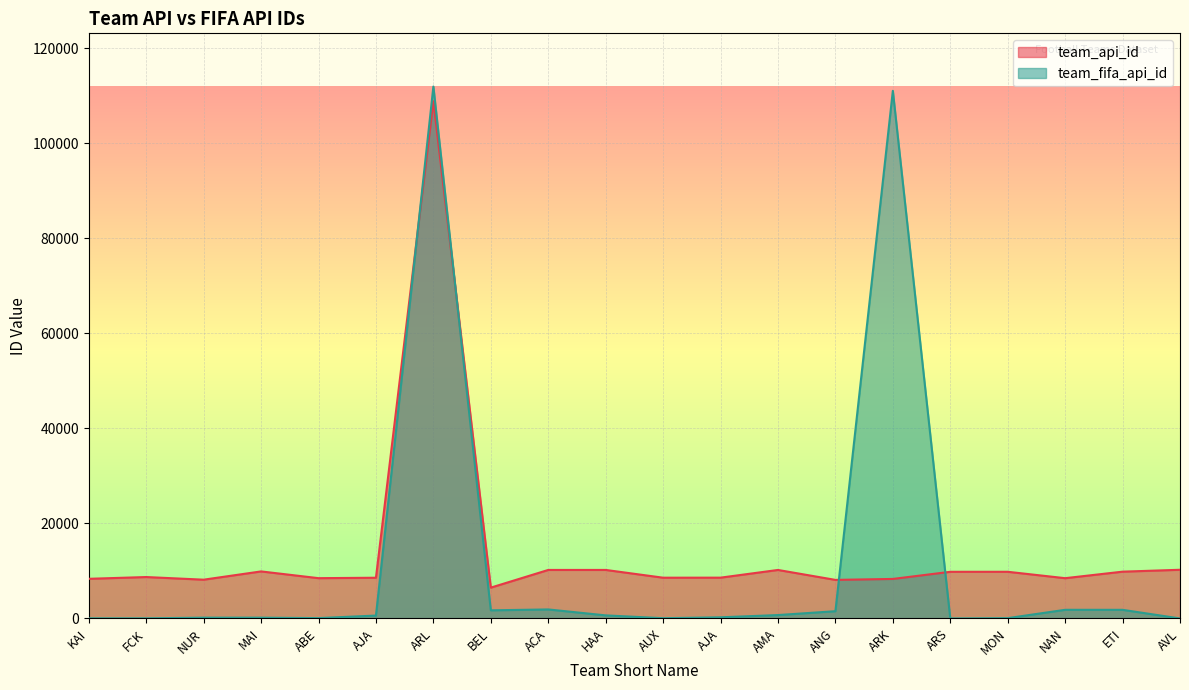

What is the difference between the second highest and second lowest values in the team_fifa_api_id series?

111080